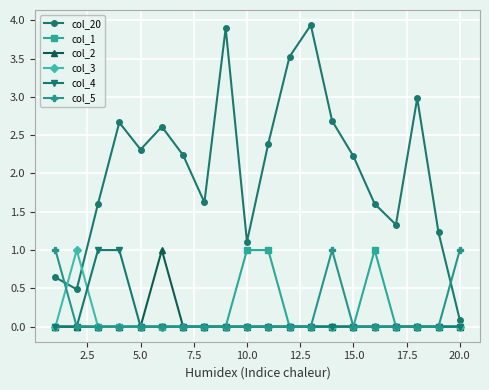

True or false: col_5 has more than 0 interior local peaks.

True